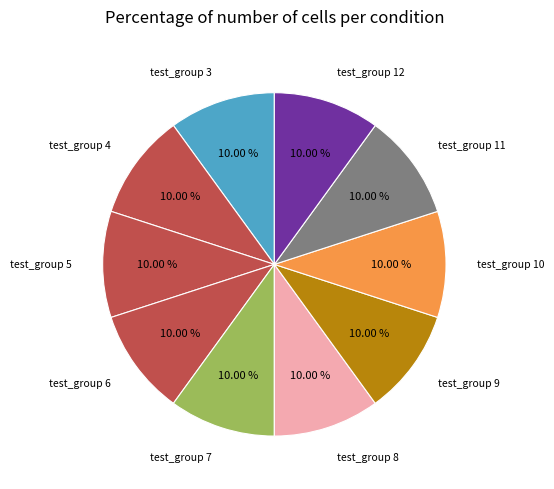

Count the number of slices in the pie.

10